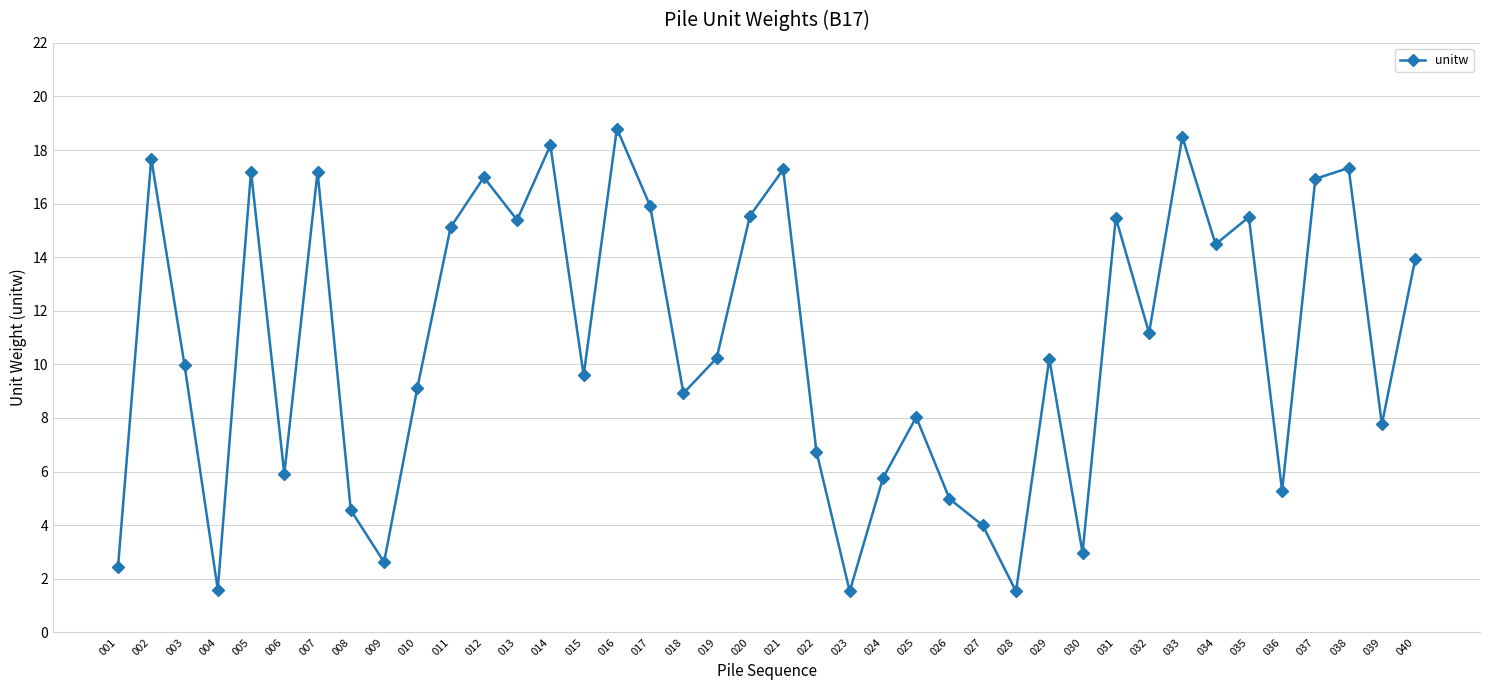

What is the maximum value shown in the chart?

18.8